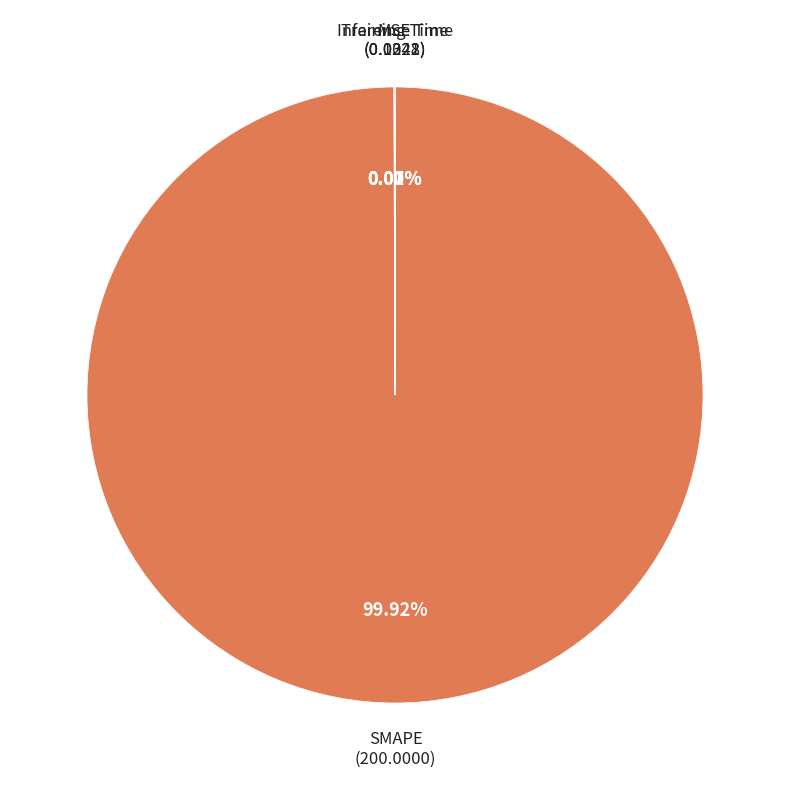

Is there a majority slice in this chart?

Yes